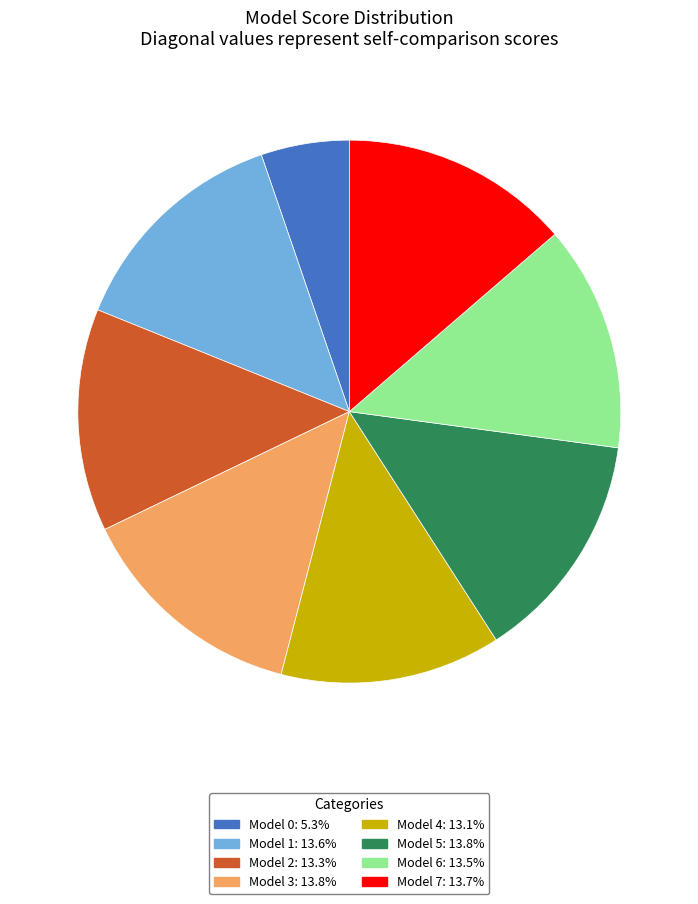

Do Model 5 and Model 4 together represent more than half of the pie?

No